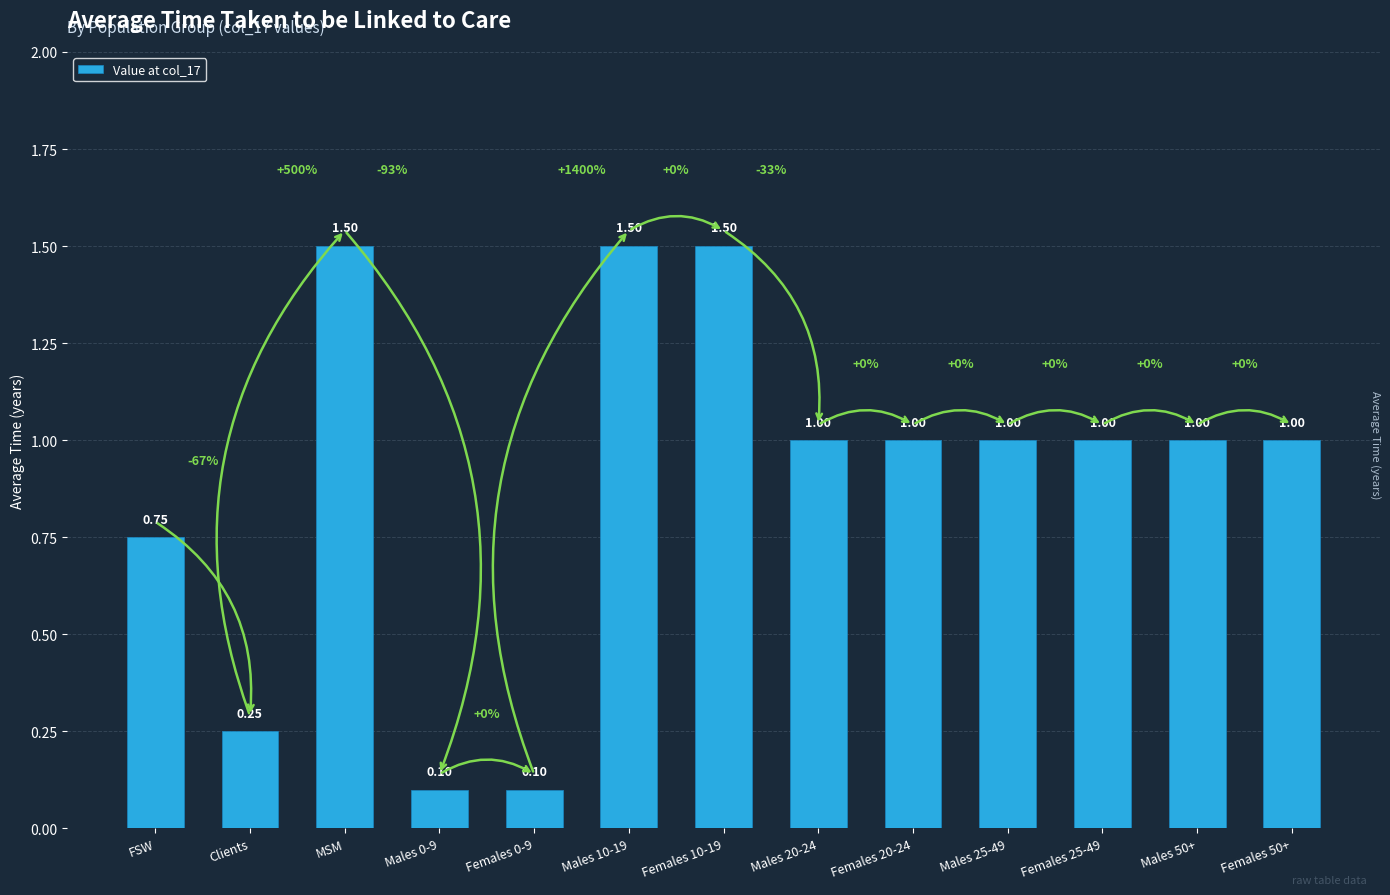

Approximately how many times larger is the value at Females 25-49 compared to Females 10-19?

0.7